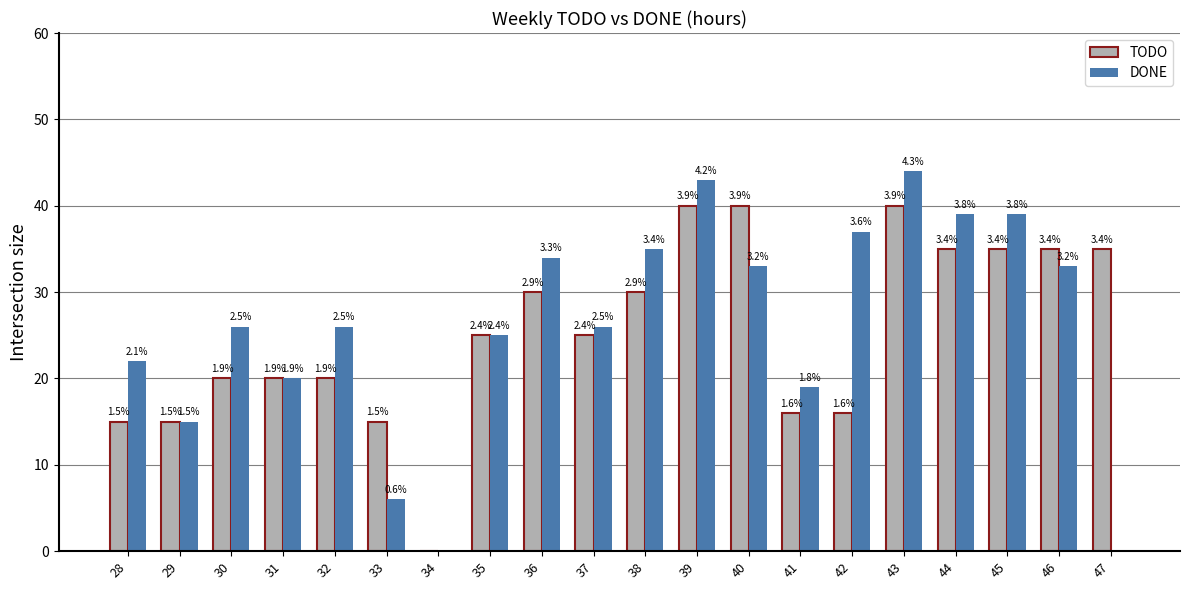

What are all the series names shown in the legend?

TODO, DONE